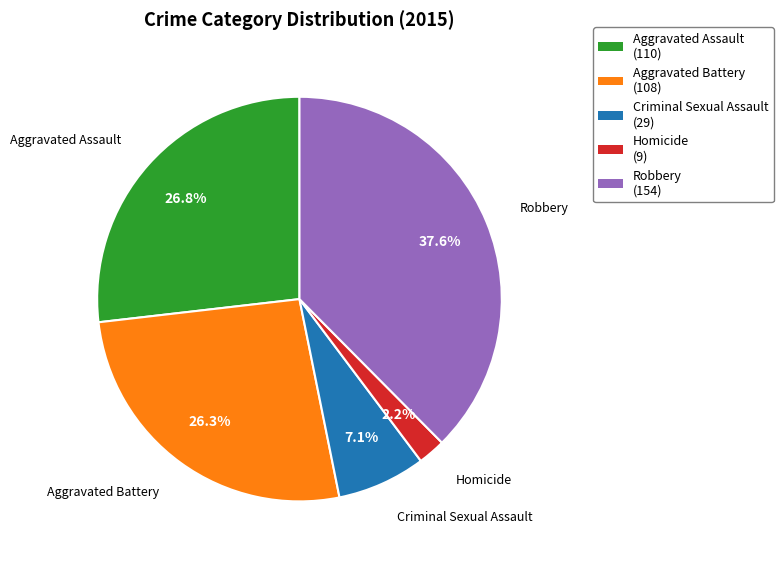

Combined, do Robbery and Homicide account for over 50%?

No